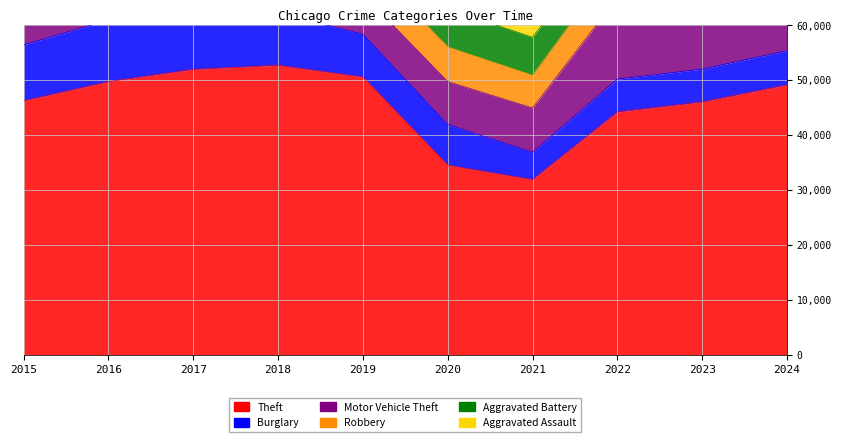

What is the sum of all Aggravated Battery values?

65377